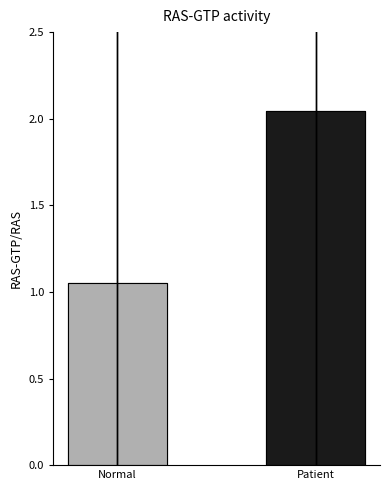

Where does the data first go above 2?

Patient